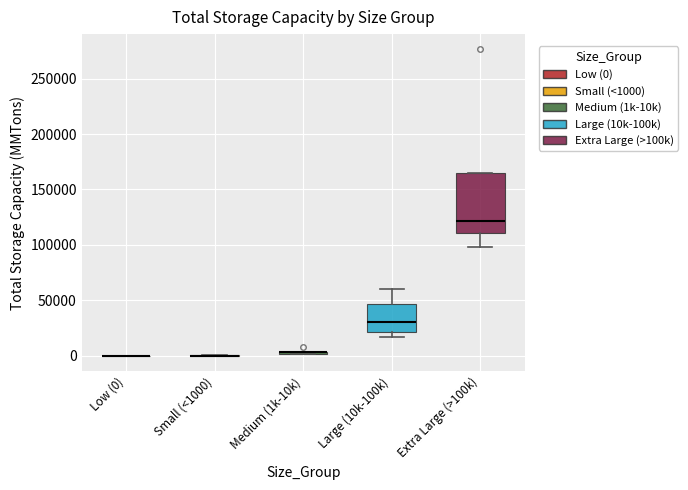

Which box is the tallest, from its lower edge to its upper edge?

Extra Large (>100k)